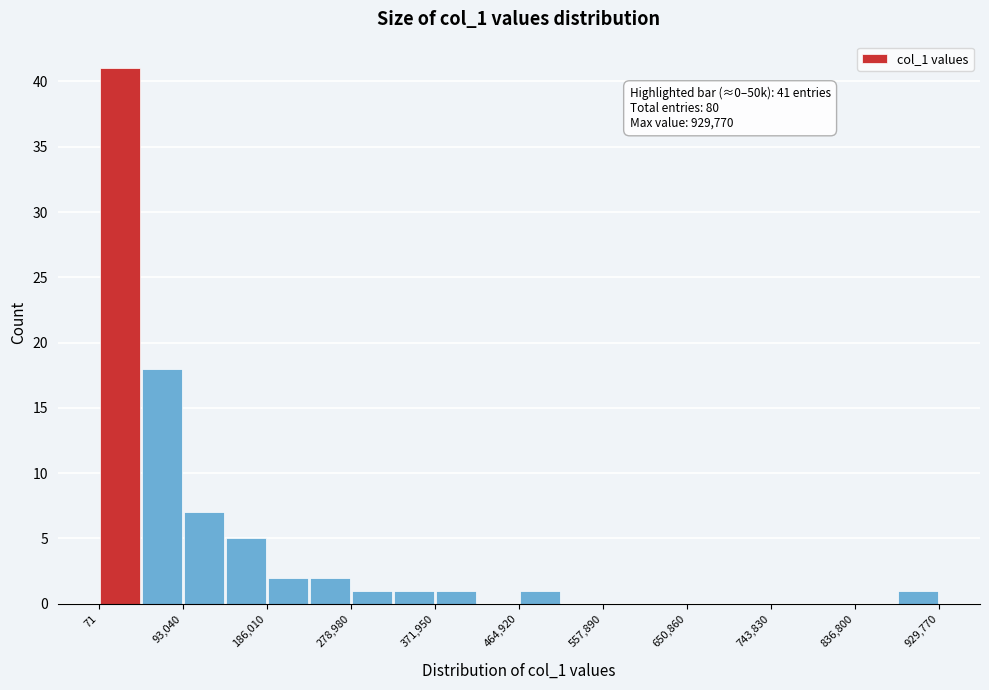

Over which range of the x-axis is the bar tallest?

0 to 50000